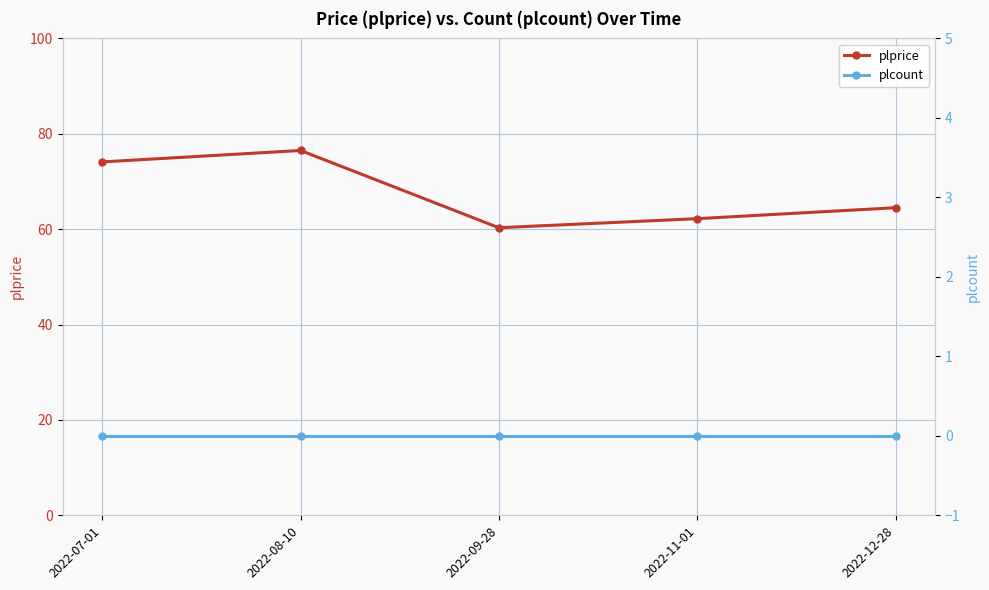

Reading right to left, what are all the values shown in this chart?

plprice: 64.5	62.2	60.3	76.5	74.1
plcount: 0.0	0.0	0.0	0.0	0.0